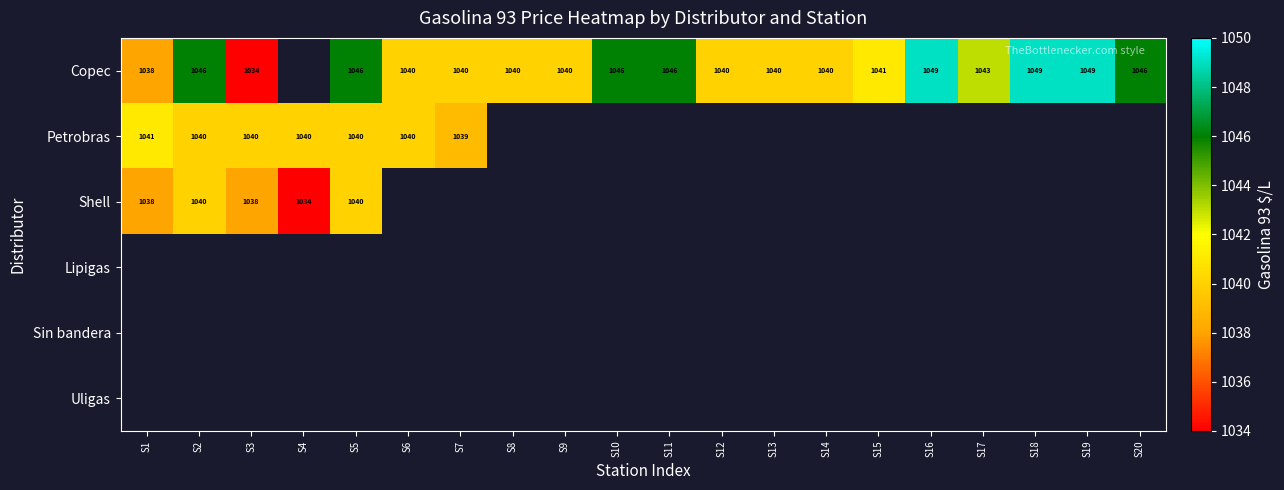

The Petrobras series shows 1040 at S2. True or false?

True